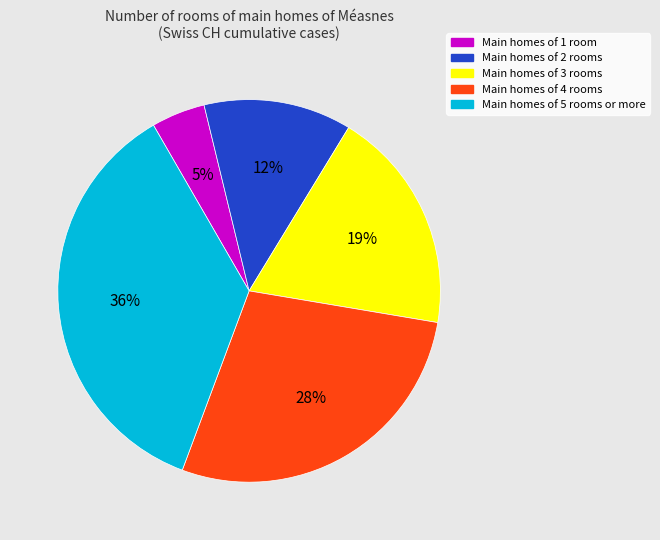

To the nearest percent, what is the average slice percentage?

20%